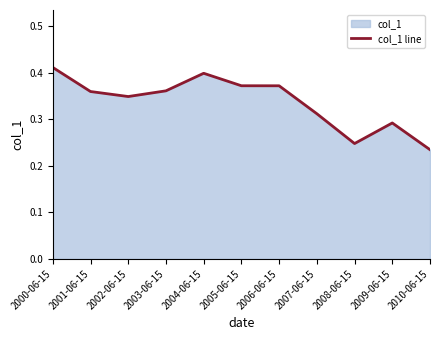

At which category does the chart reach its minimum across all series?

2010-06-15